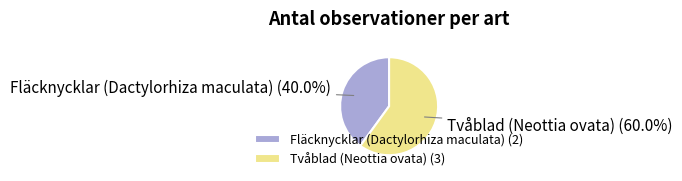

To the nearest percent, what percentage of the pie is Tvåblad (Neottia ovata)?

60%